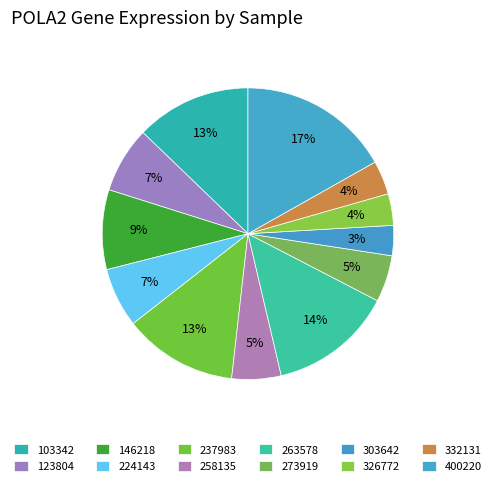

How many segments does this pie chart have?

12